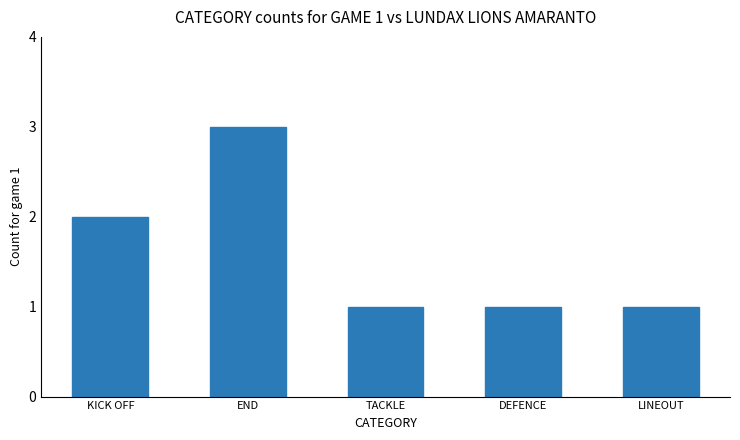

What position from the right is DEFENCE?

2